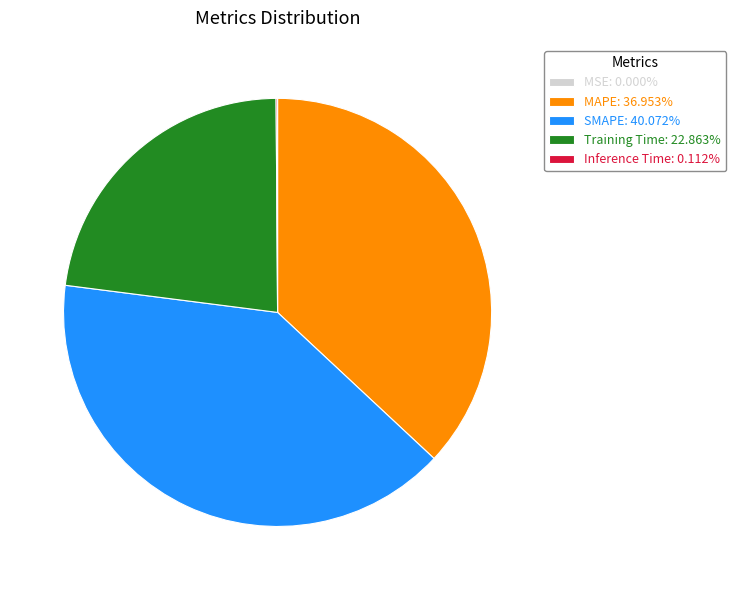

Is the sum of Training Time: 22.863% and SMAPE: 40.072% greater than half?

Yes